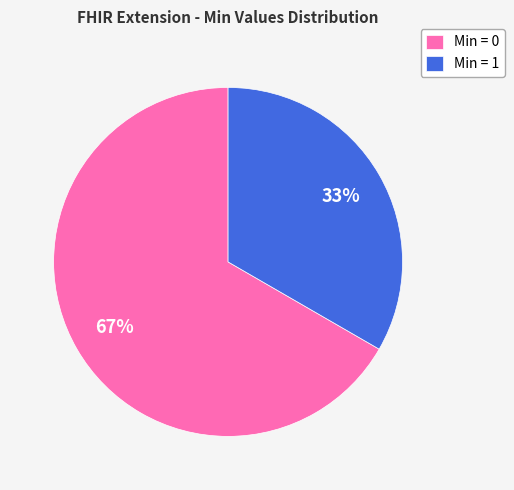

Is it true that Min = 1 is 33% of the pie?

True